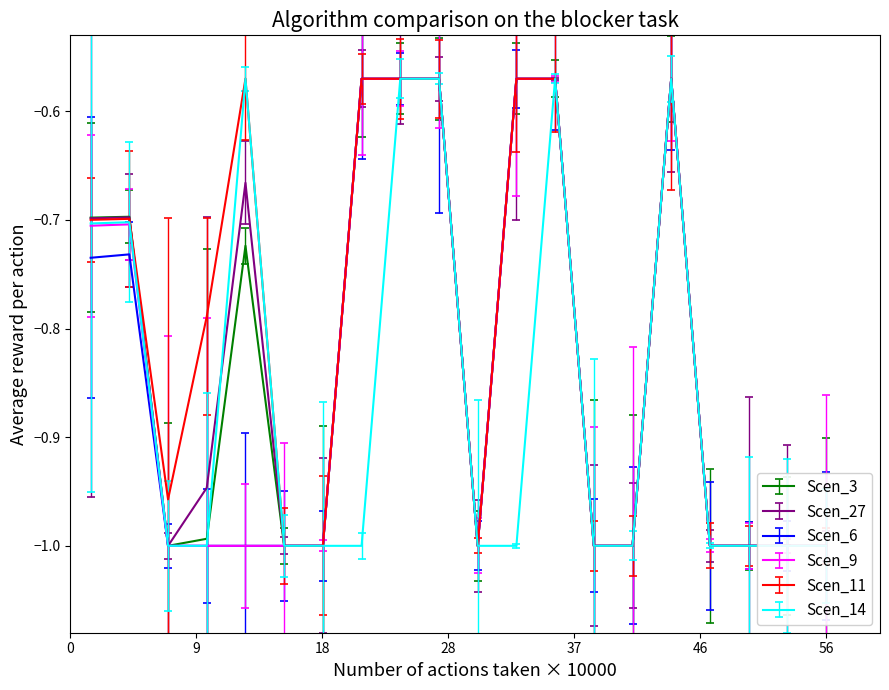

Which series changed the most between 28 and 46?

Scen_11